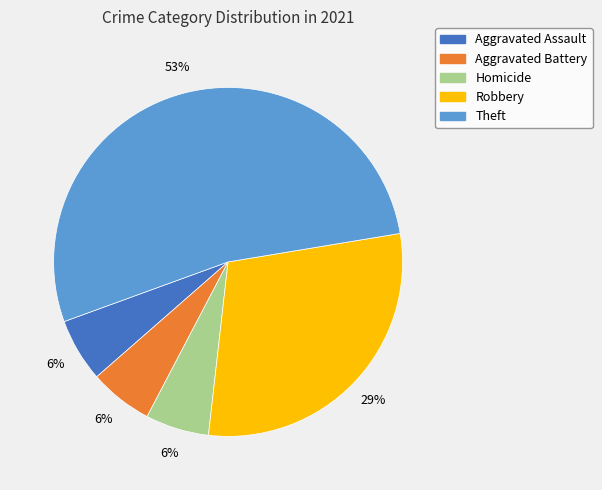

True or false: Robbery accounts for 29% of the total.

True